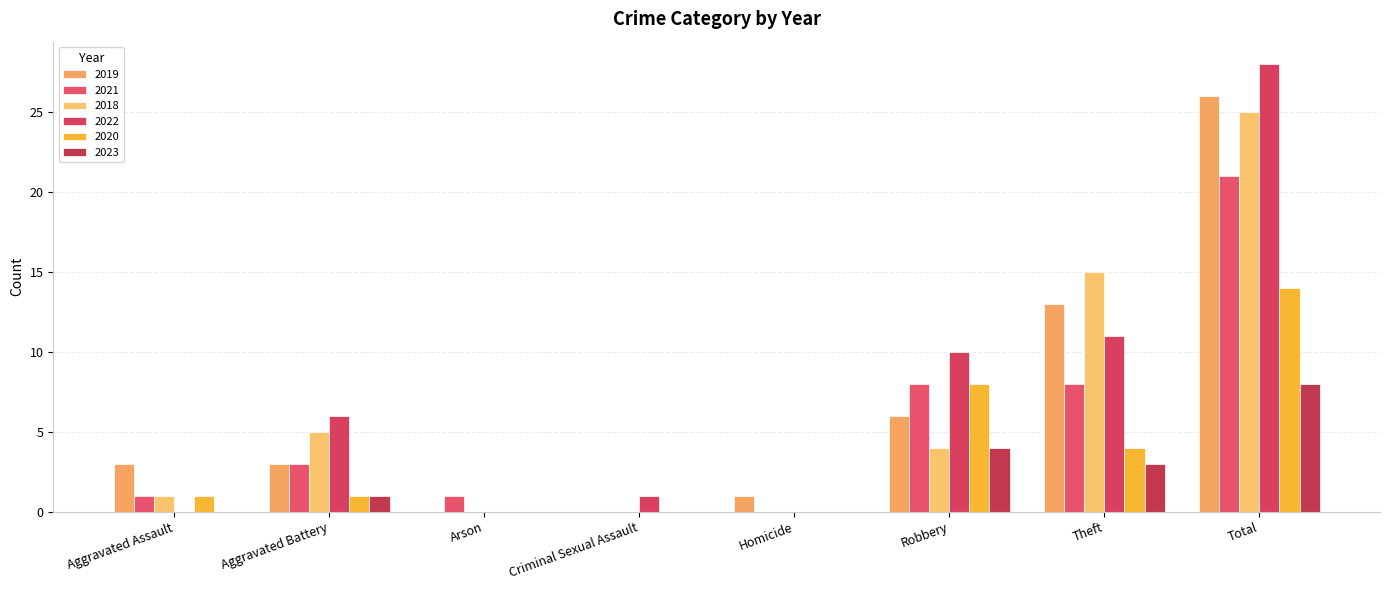

Is the value of 2018 at Arson greater than the value of 2021 at Theft?

No